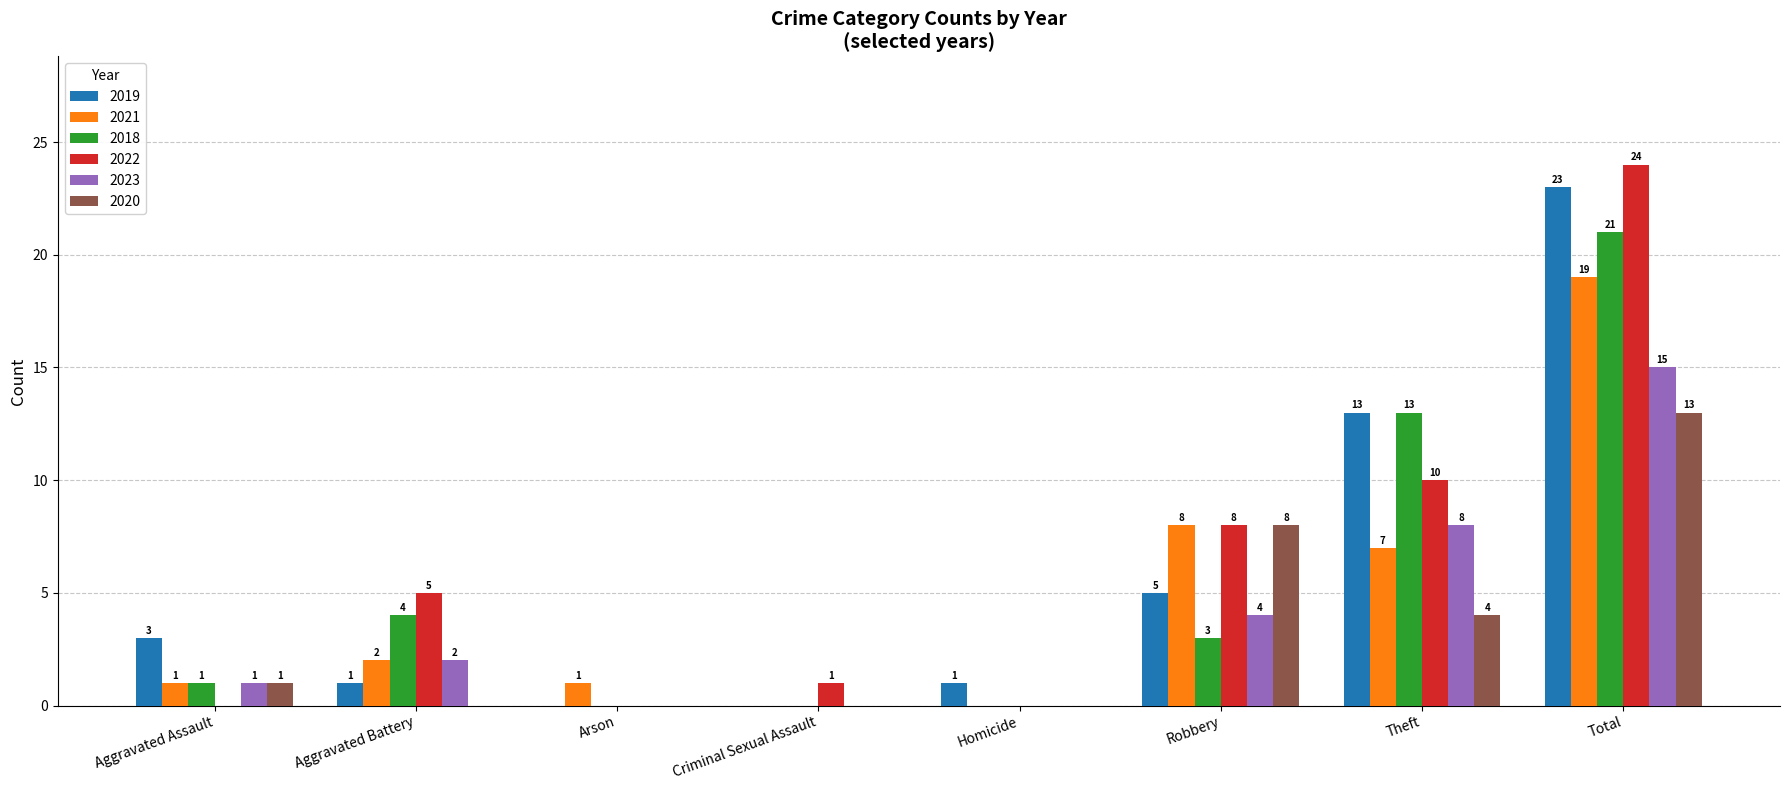

At which category is the sum across all series the highest?

Total